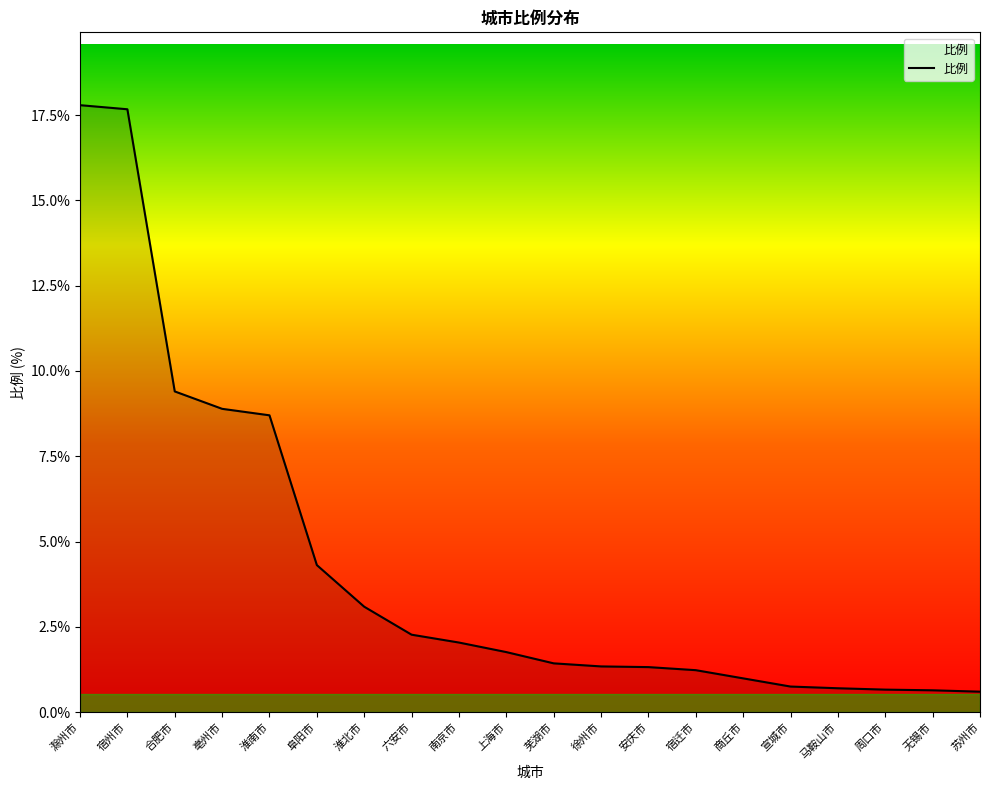

How many distinct data groups are displayed?

1